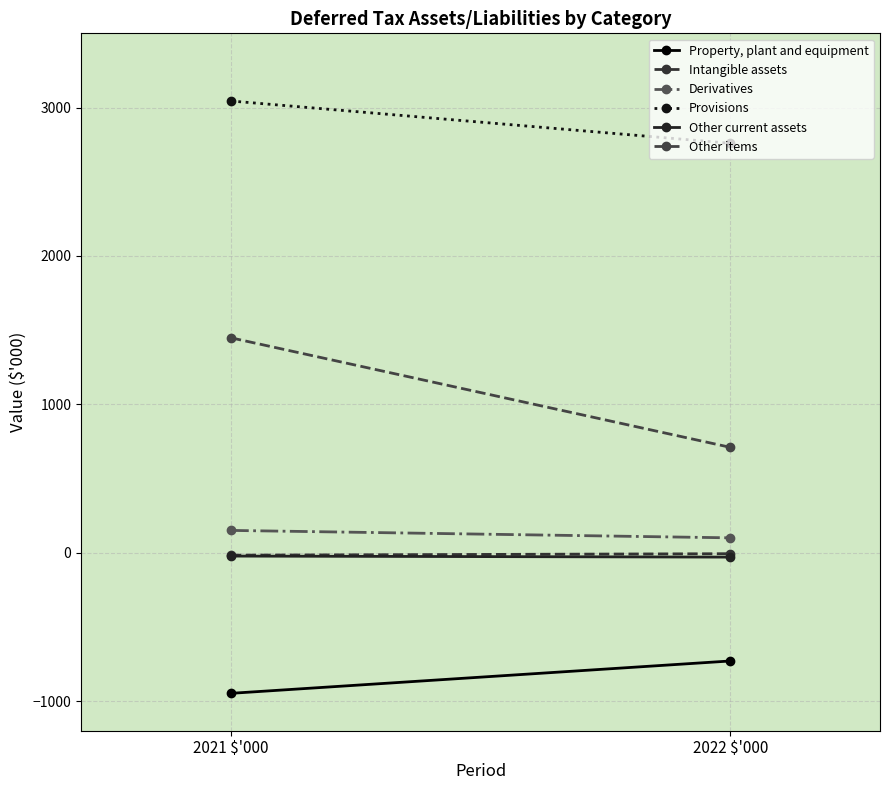

What is the value of the Provisions point at the 1st from the left?

3044